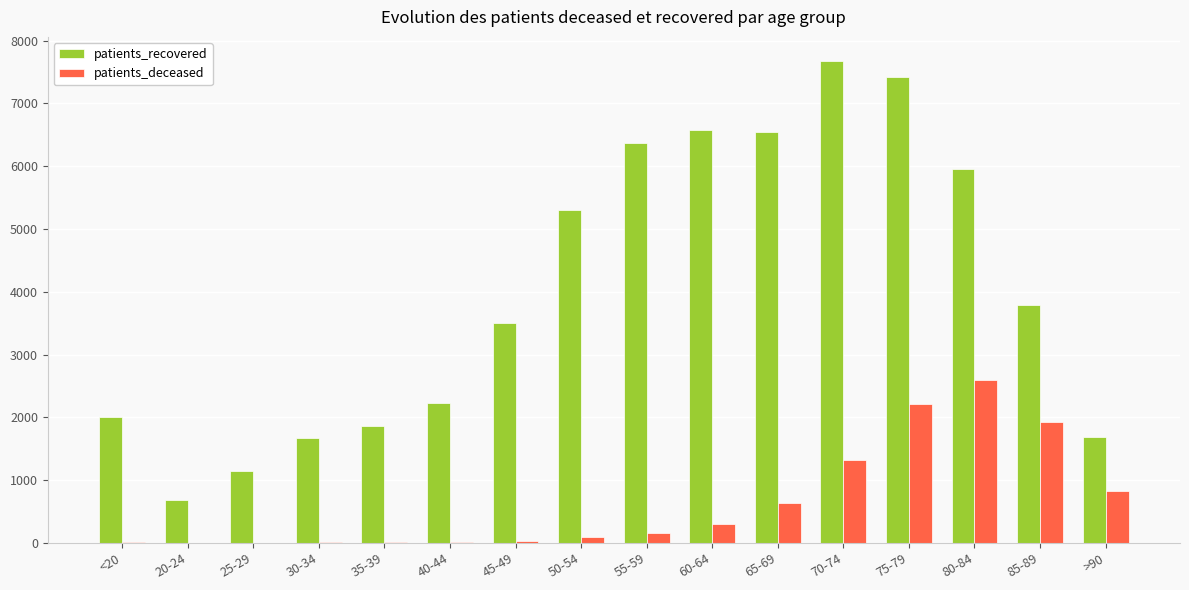

What is the maximum value for patients_deceased?

2595